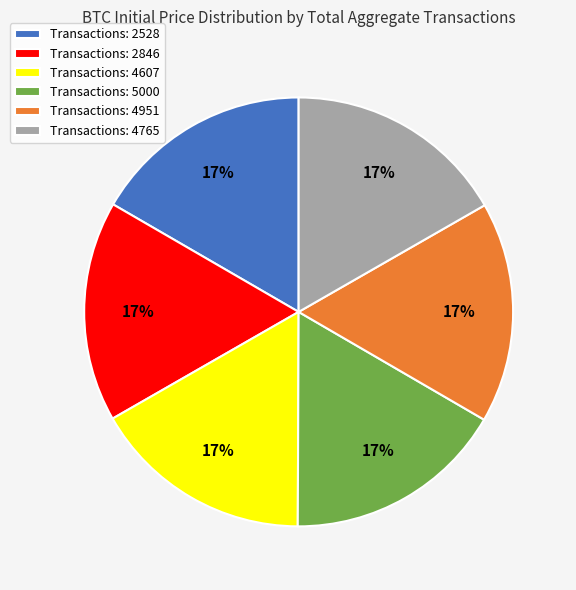

Approximately how many times larger is the value at Transactions: 4607 compared to Transactions: 4765?

1.0